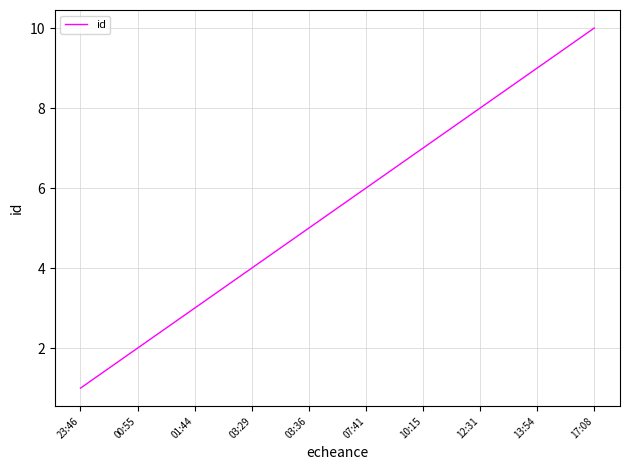

What is the difference between the maximum and minimum values?

9